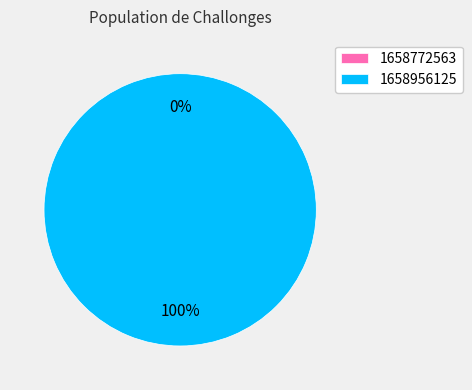

Rank the categories by value from highest to lowest.

1658956125, 1658772563